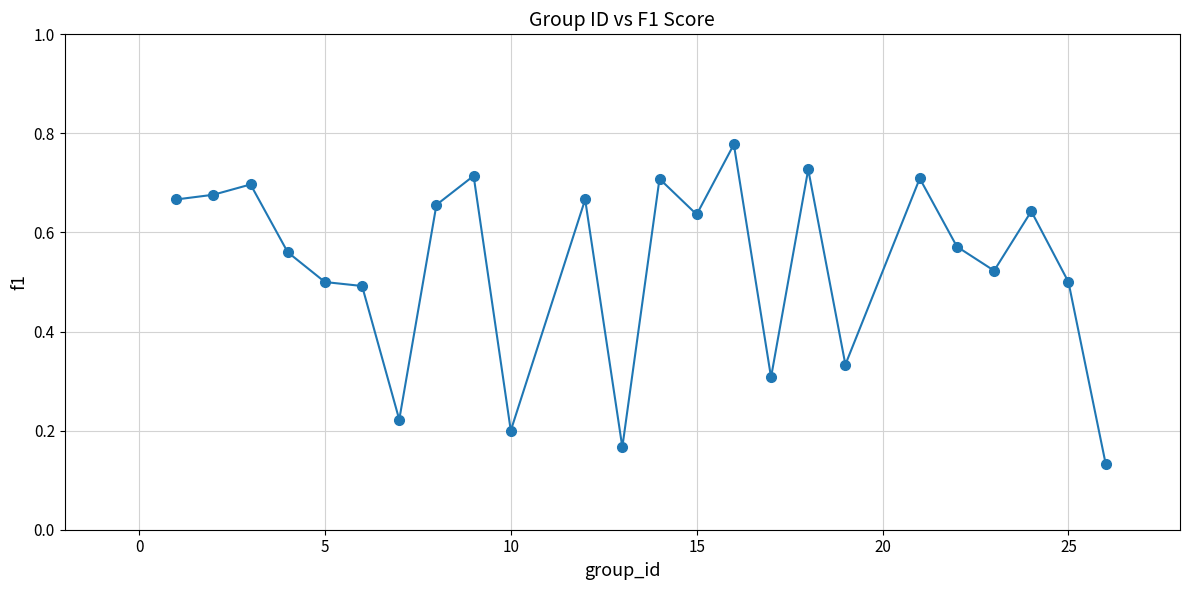

What is the sum of all values?

12.8